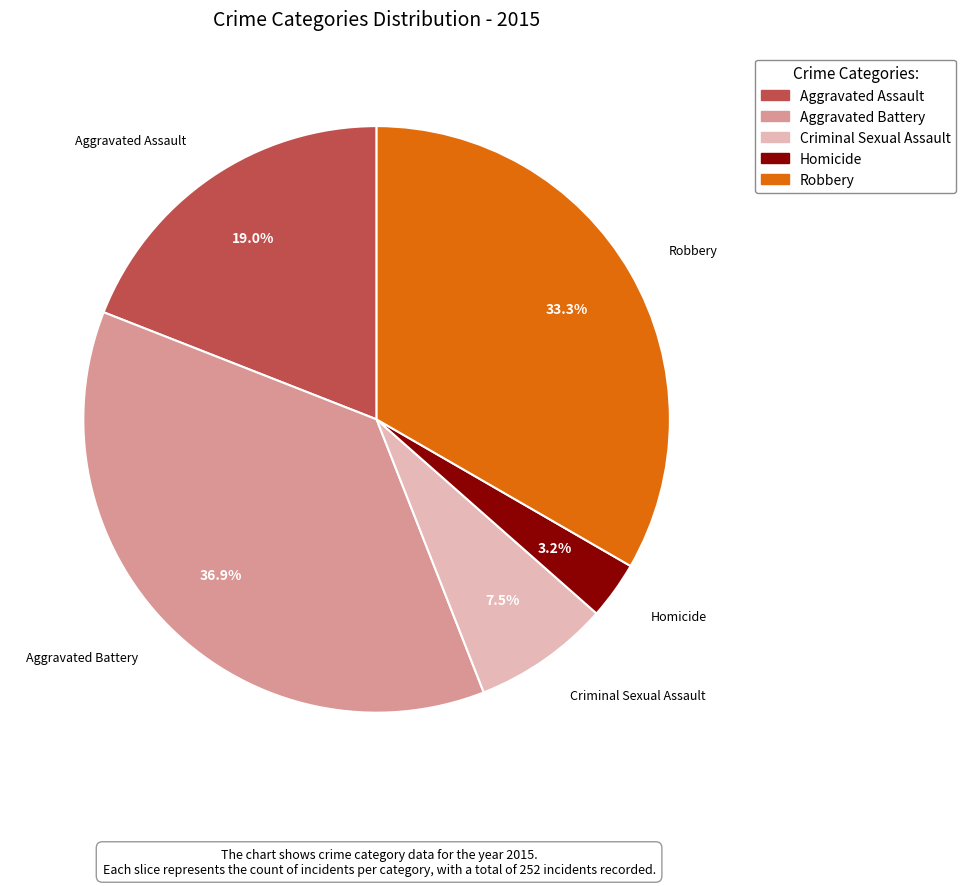

How many slices are in this pie chart?

5